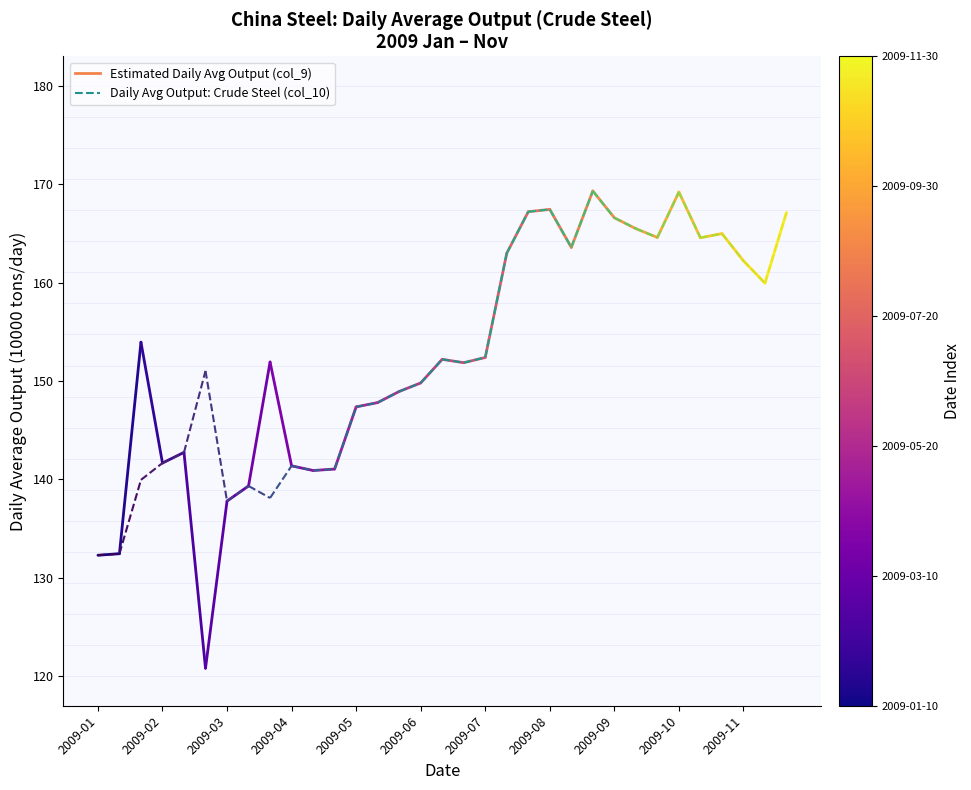

What are all the series names shown in the legend?

China: Estimated Daily Avg Output (col_9), China: Daily Avg Output: Crude Steel (col_10)